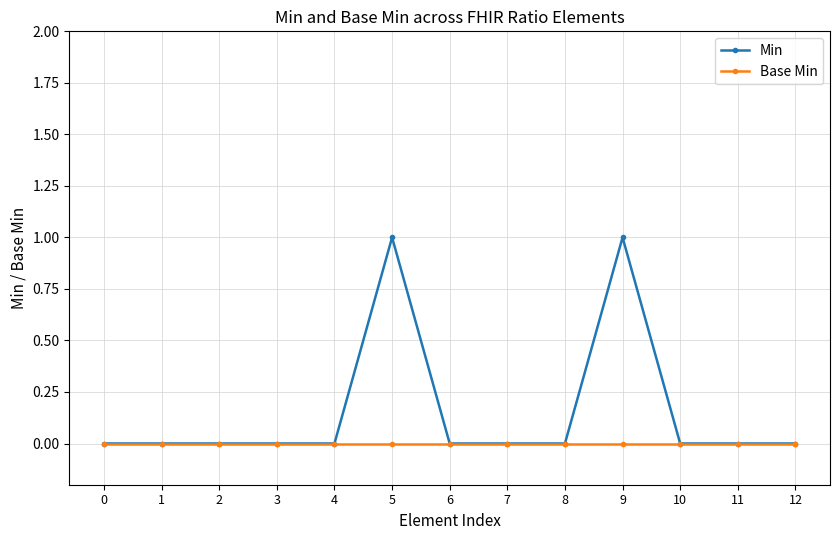

True or false: Min has more than 1 interior local peaks.

True